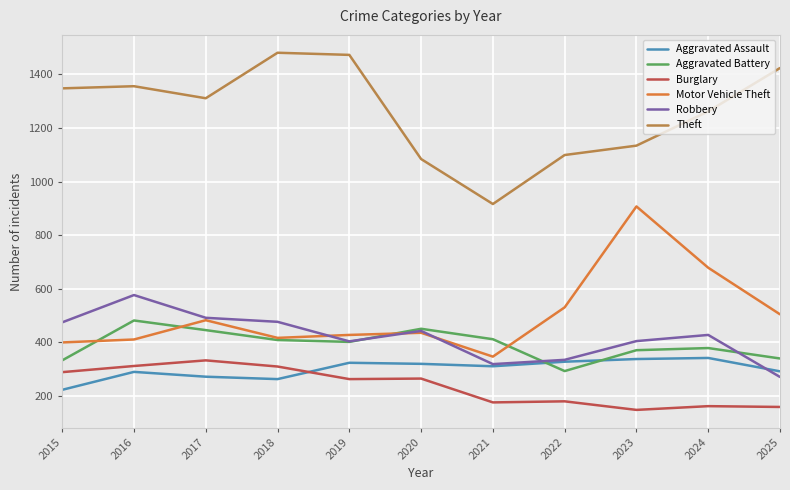

What is the lowest value of the Robbery series?

270